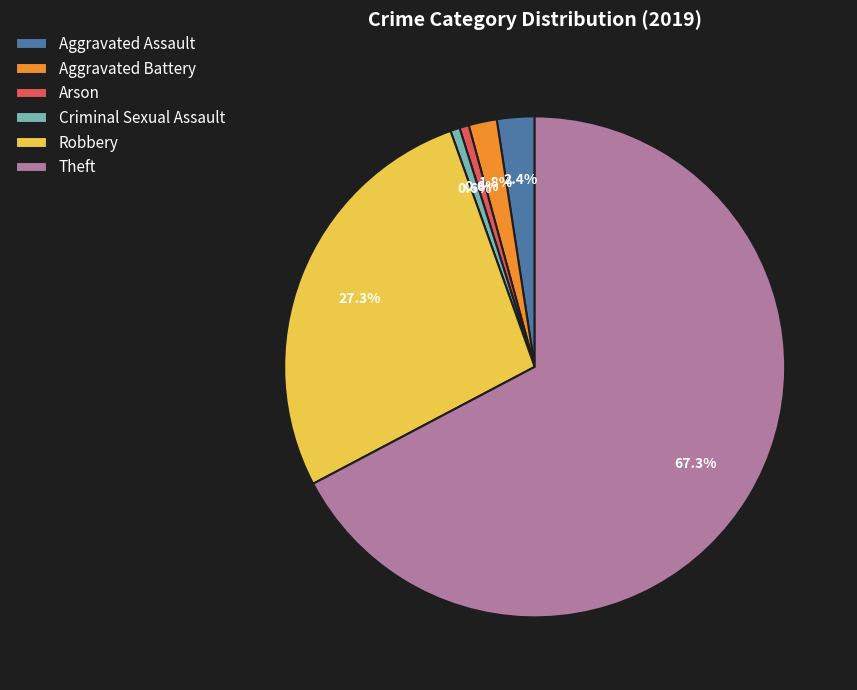

Is it true that Criminal Sexual Assault is 9% of the pie?

False